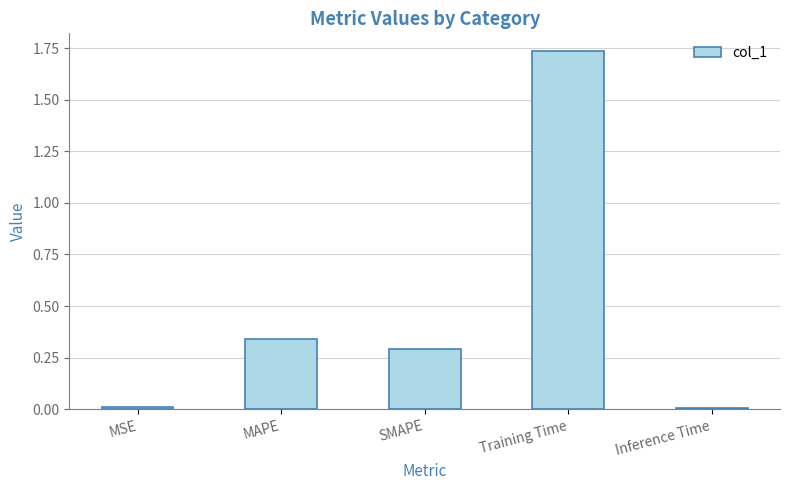

What position from the left is MAPE?

2